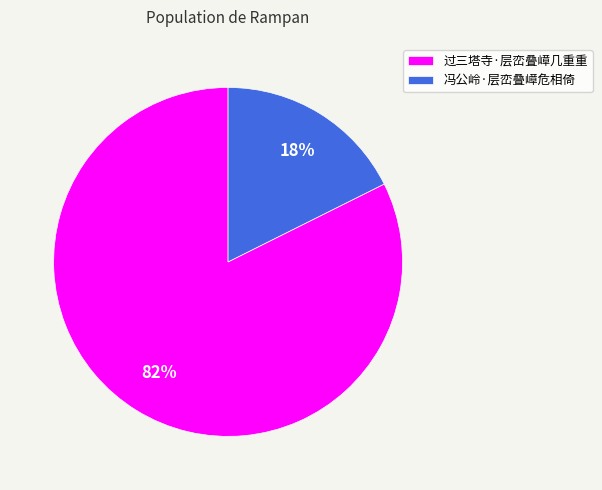

Rank the categories by value from lowest to highest.

冯公岭·层峦叠嶂危相倚, 过三塔寺·层峦叠嶂几重重